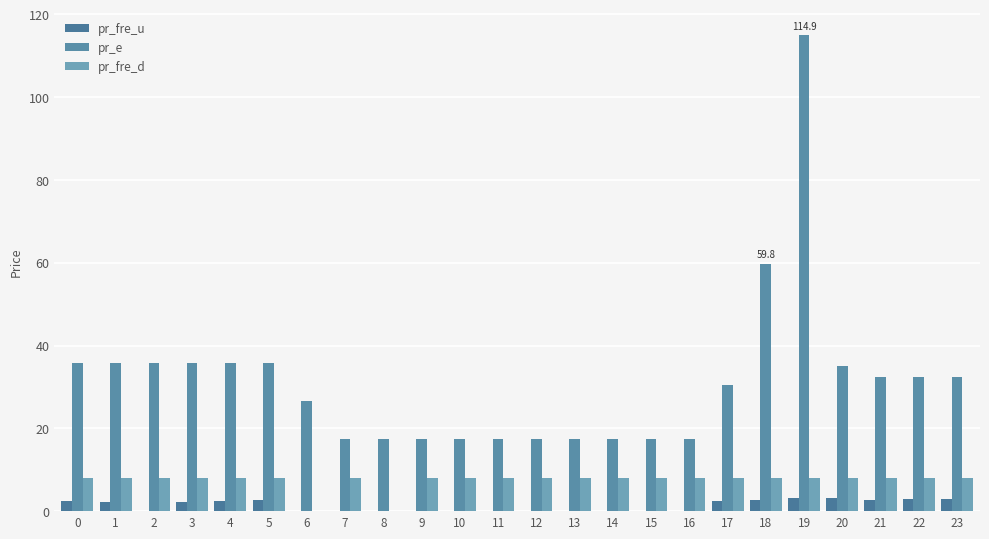

Which category has the lowest value in the pr_e series?

7